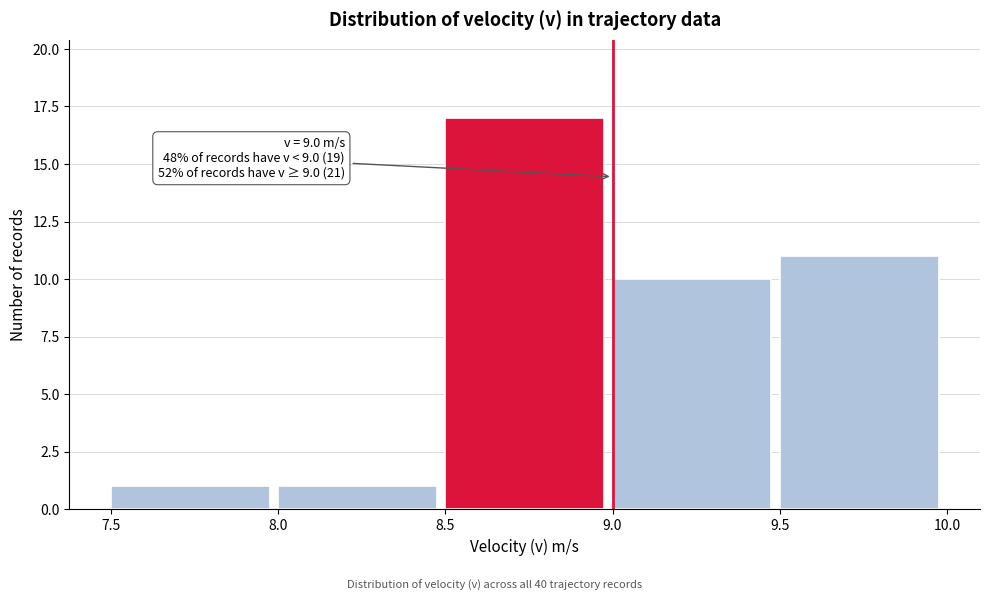

Which range on the x-axis has the tallest bar?

8.5 to 9.0